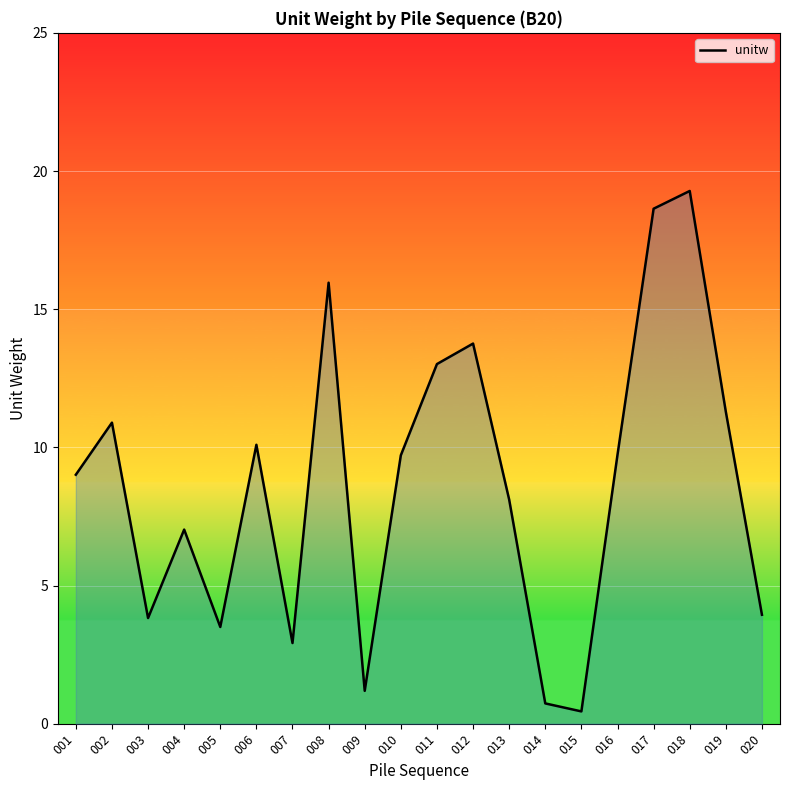

Reading left to right, list all the values displayed in this chart.

001=9.0	002=10.9	003=3.8	004=7.0	005=3.5	006=10.1	007=2.9	008=16.0	009=1.2	010=9.7	011=13.0	012=13.8	013=8.1	014=0.7	015=0.4	016=9.7	017=18.6	018=19.3	019=11.3	020=3.9